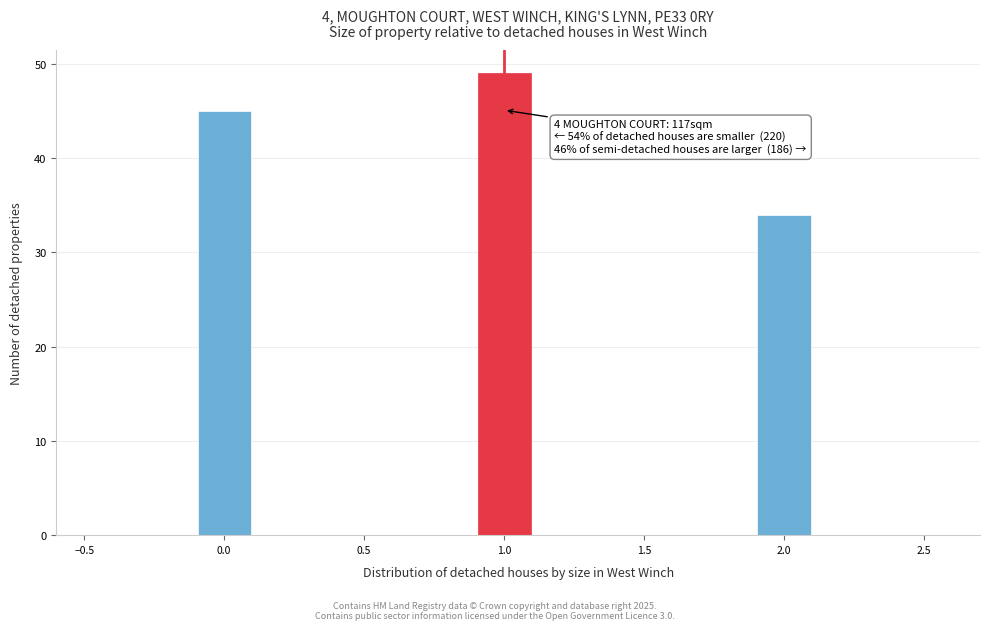

Over which range of the x-axis is the bar tallest?

0.9 to 1.1